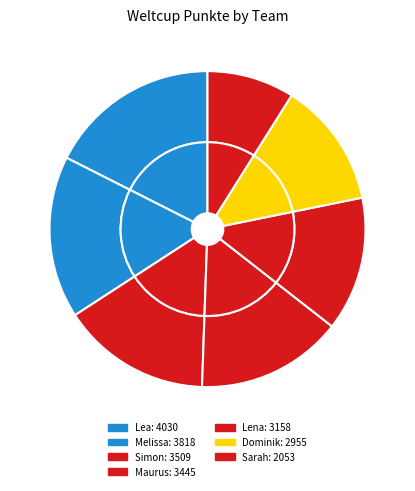

Rank the categories by value from highest to lowest.

Lea, Melissa, Simon, Maurus, Lena, Dominik, Sarah